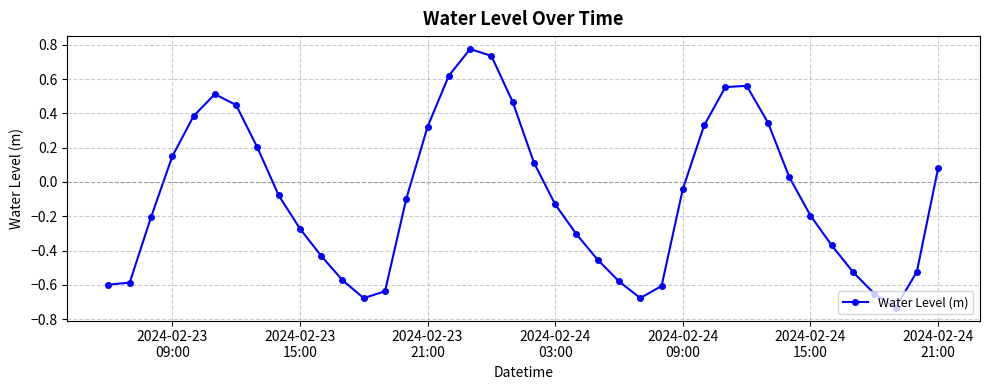

What is the value of the 3rd point from the left?

-0.2